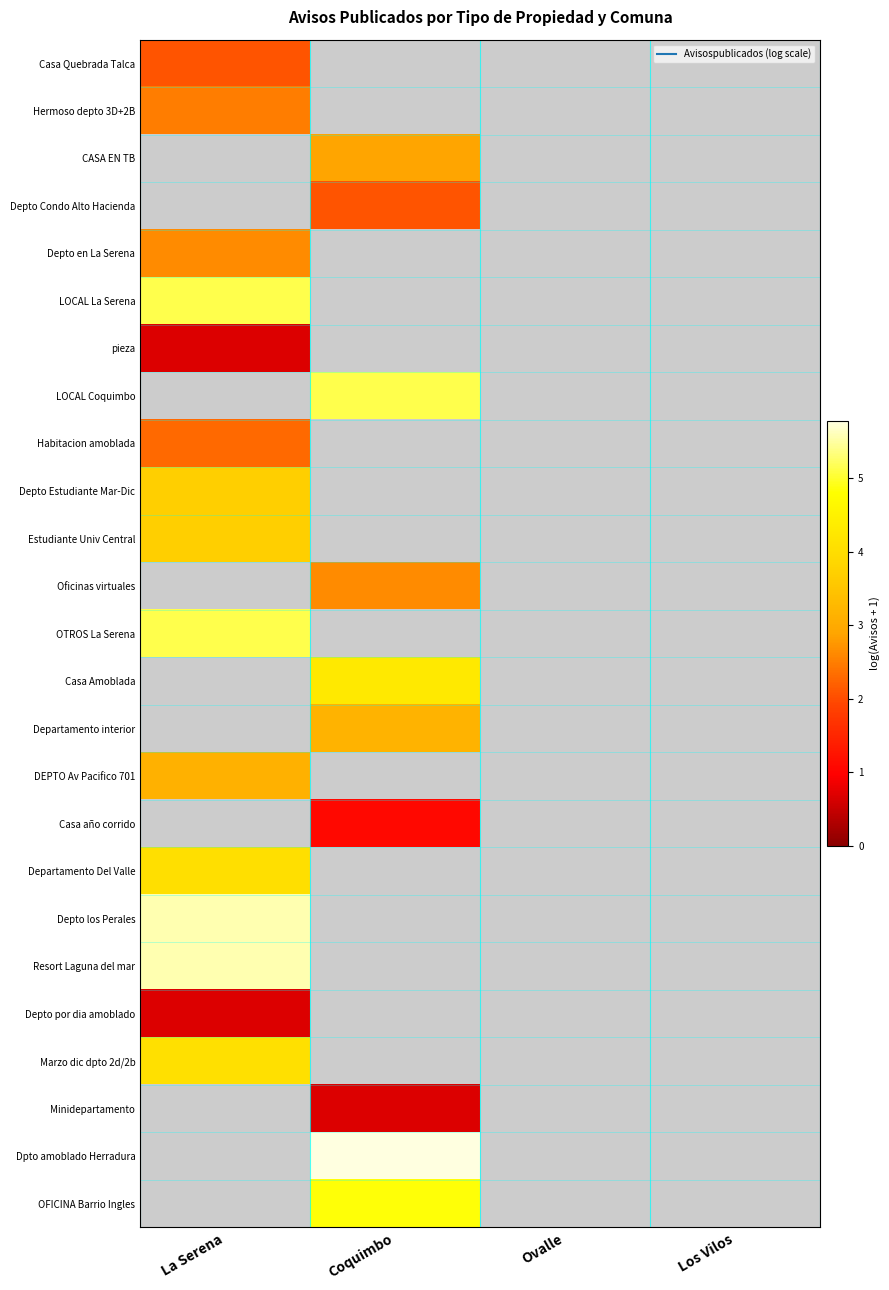

What is the minimum value shown in the chart?

0.7